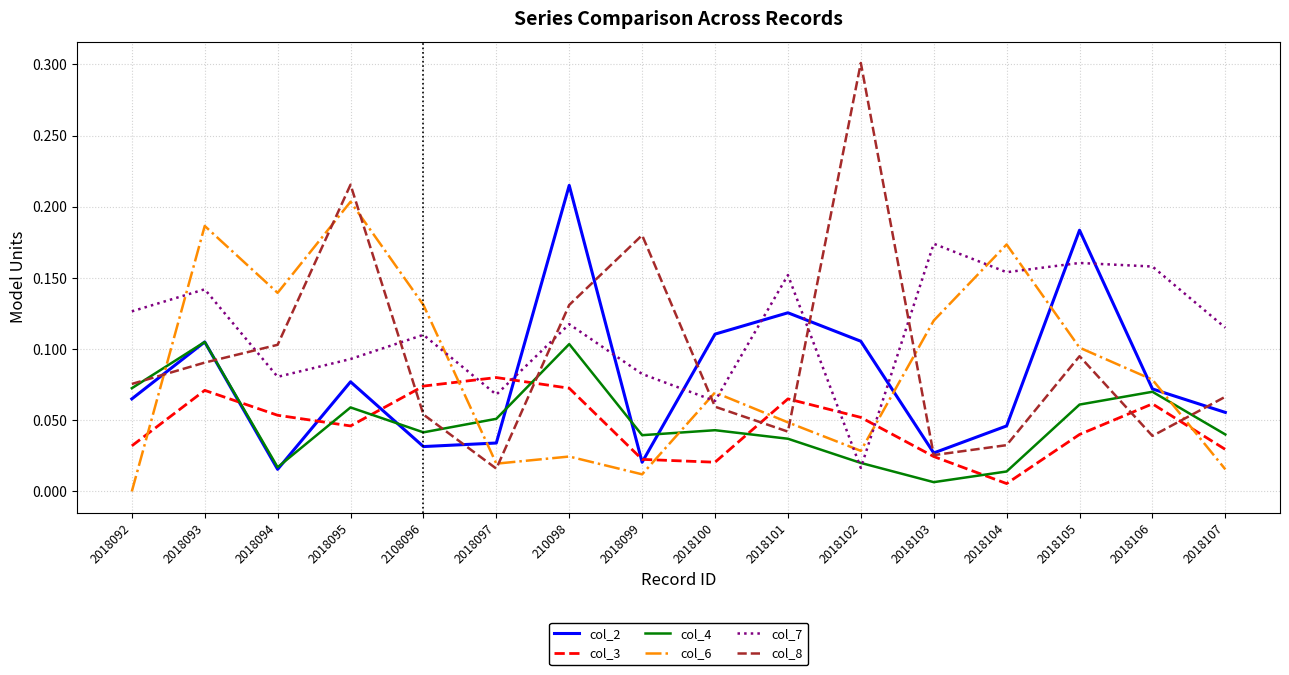

True or false: col_4 and col_6 cross at least once.

True